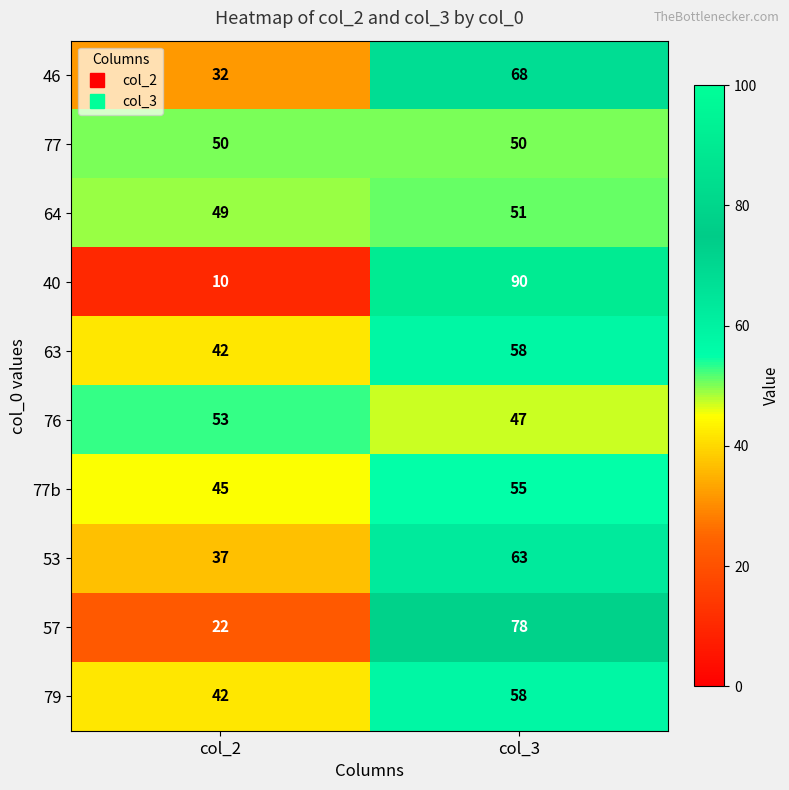

Reading left to right, what are all the values shown in this chart?

46: col_2=32	col_3=68
77: col_2=50	col_3=50
64: col_2=49	col_3=51
40: col_2=10	col_3=90
63: col_2=42	col_3=58
76: col_2=53	col_3=47
77b: col_2=45	col_3=55
53: col_2=37	col_3=63
57: col_2=22	col_3=78
79: col_2=42	col_3=58